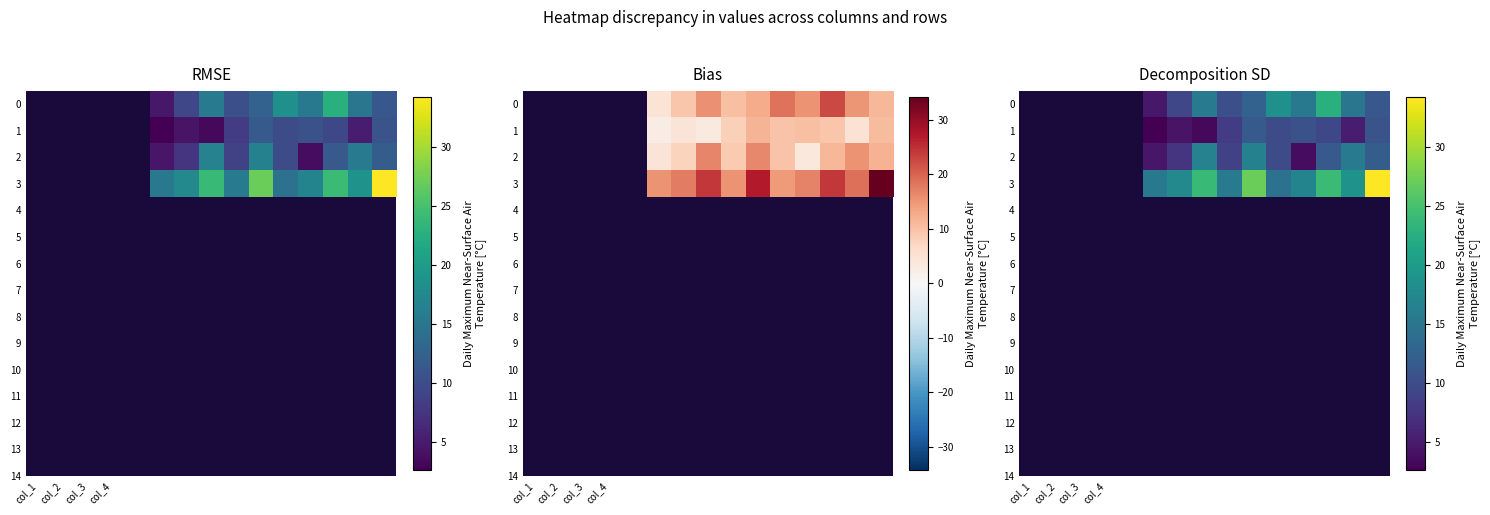

At col_1, list the series in order from largest to smallest.

0, 1, 2, 3